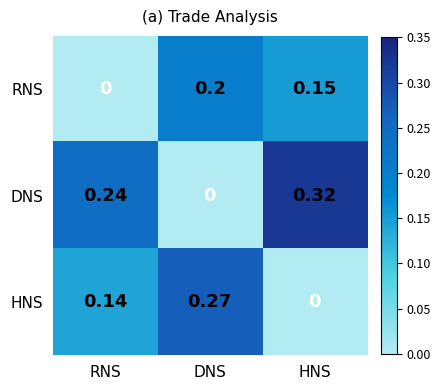

At which category does the chart reach its peak across all series?

HNS